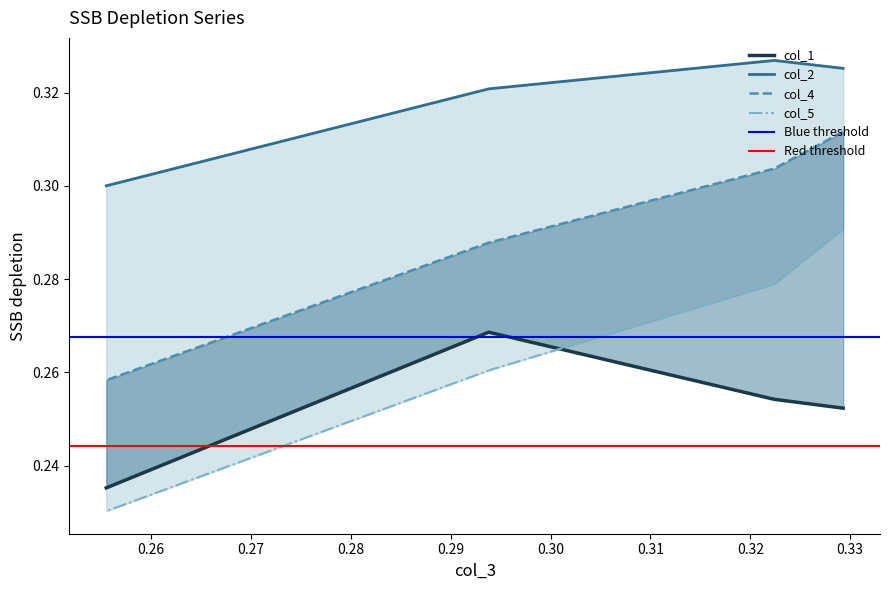

True or false: col_4 and col_2 cross at least once.

False